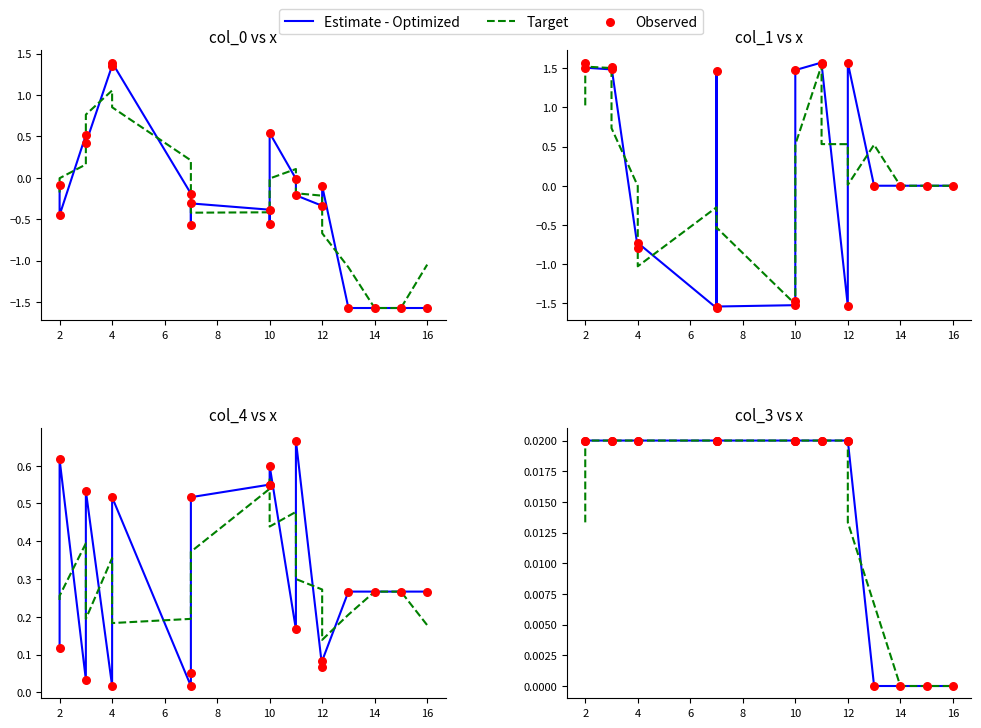

Is the value of Observed at 12 greater than the value of Target at 13?

Yes